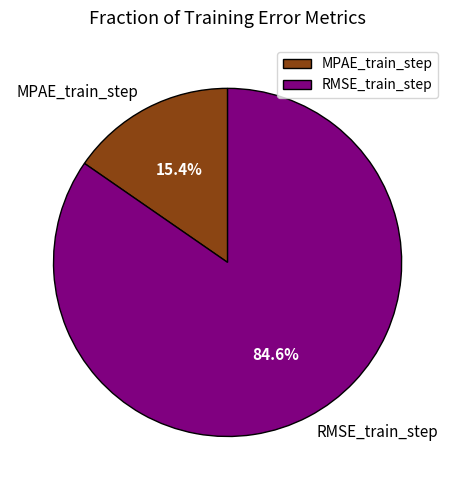

Is the sum of RMSE_train_step and MPAE_train_step greater than half?

Yes